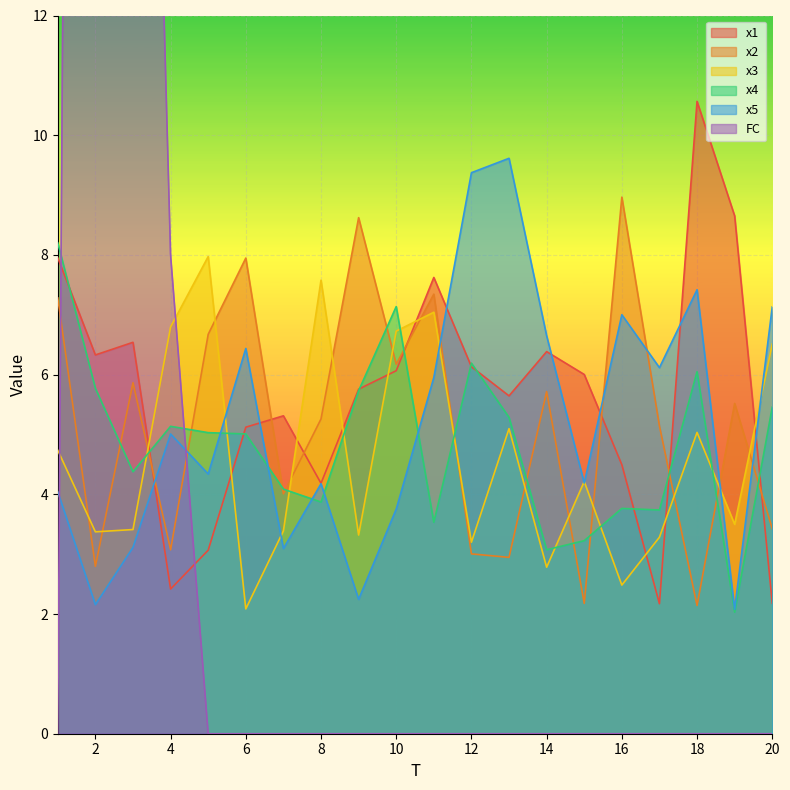

Is it true that x3 equals 5.5 at 3?

False